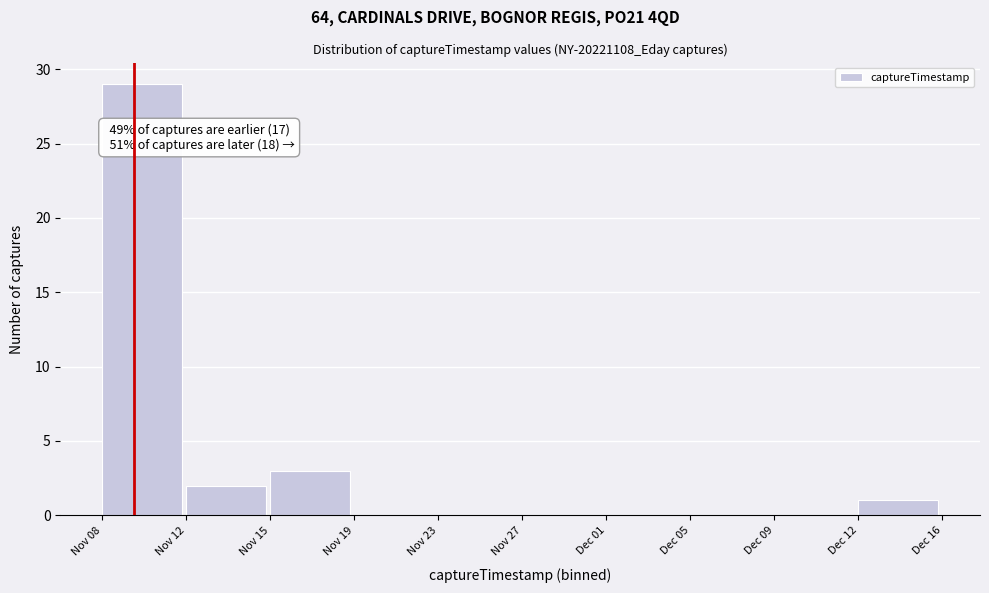

Reading left to right, list all the values displayed in this chart.

Nov 08=29	Nov 12=2	Nov 15=3	Nov 19=0	Nov 23=0	Nov 27=0	Dec 01=0	Dec 05=0	Dec 09=0	Dec 12=1